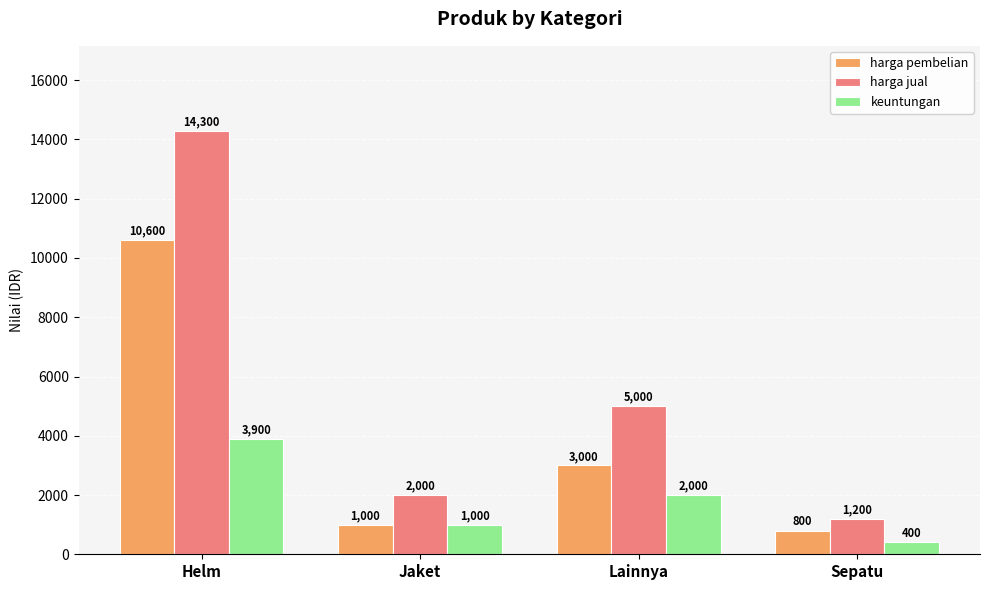

Between Helm and Lainnya, which series saw the biggest shift?

harga jual